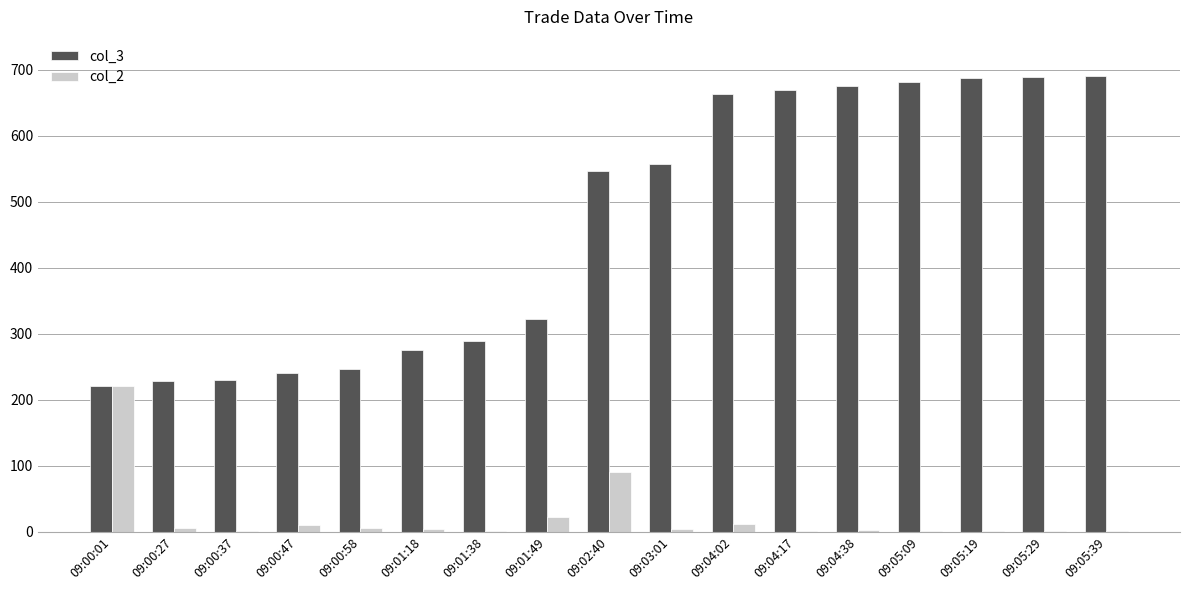

What is the maximum value shown in the chart?

691